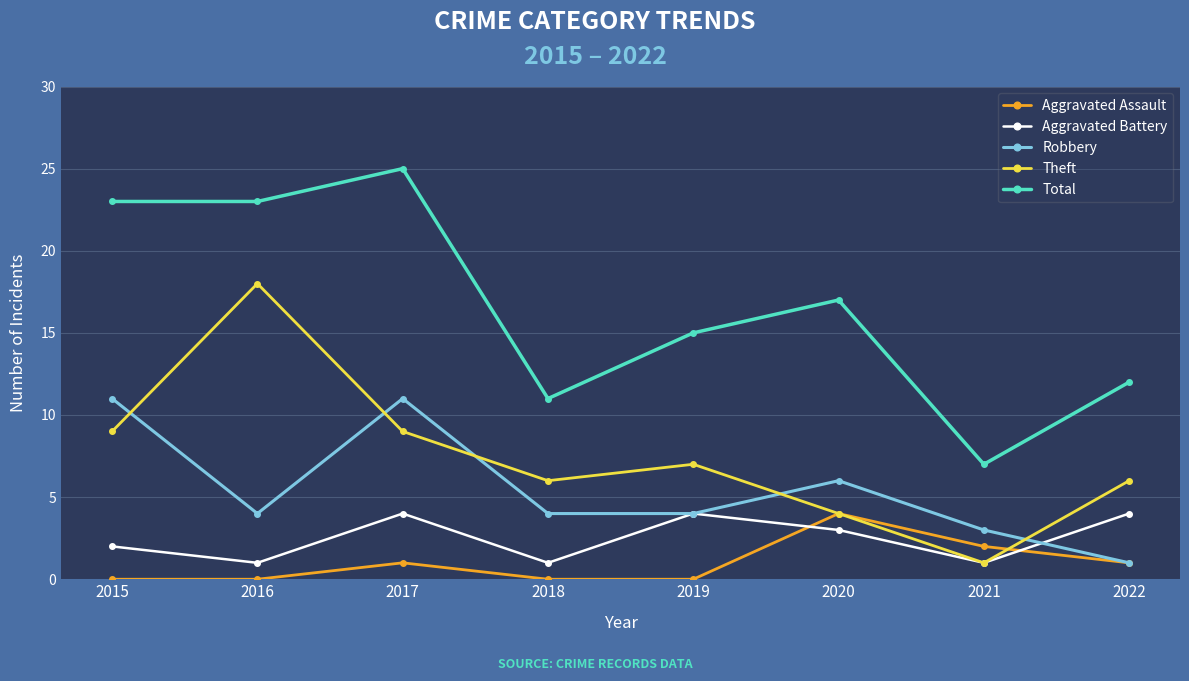

What is the difference between the maximum and minimum values in the Robbery series?

10